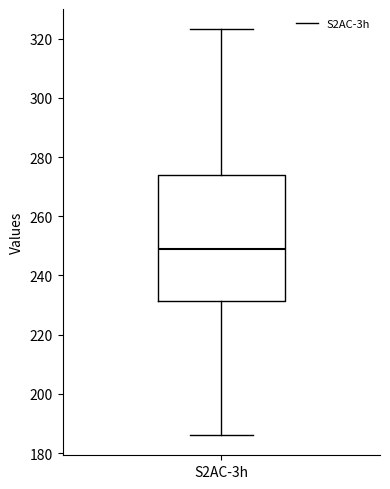

Transcribe this box plot: give where the median line is, the range the box spans, and where the two whiskers end, as read against the y-axis. The values are not printed on the chart, so give them approximately, as read against the axis.

median 248, box 232 to 274, whiskers 186 to 324